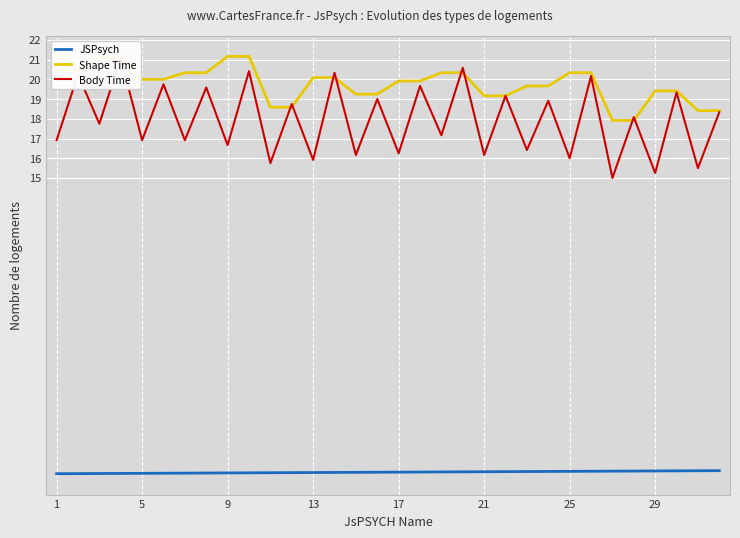

What are all the series names shown in the legend?

JSPsych, Shape Time, Body Time